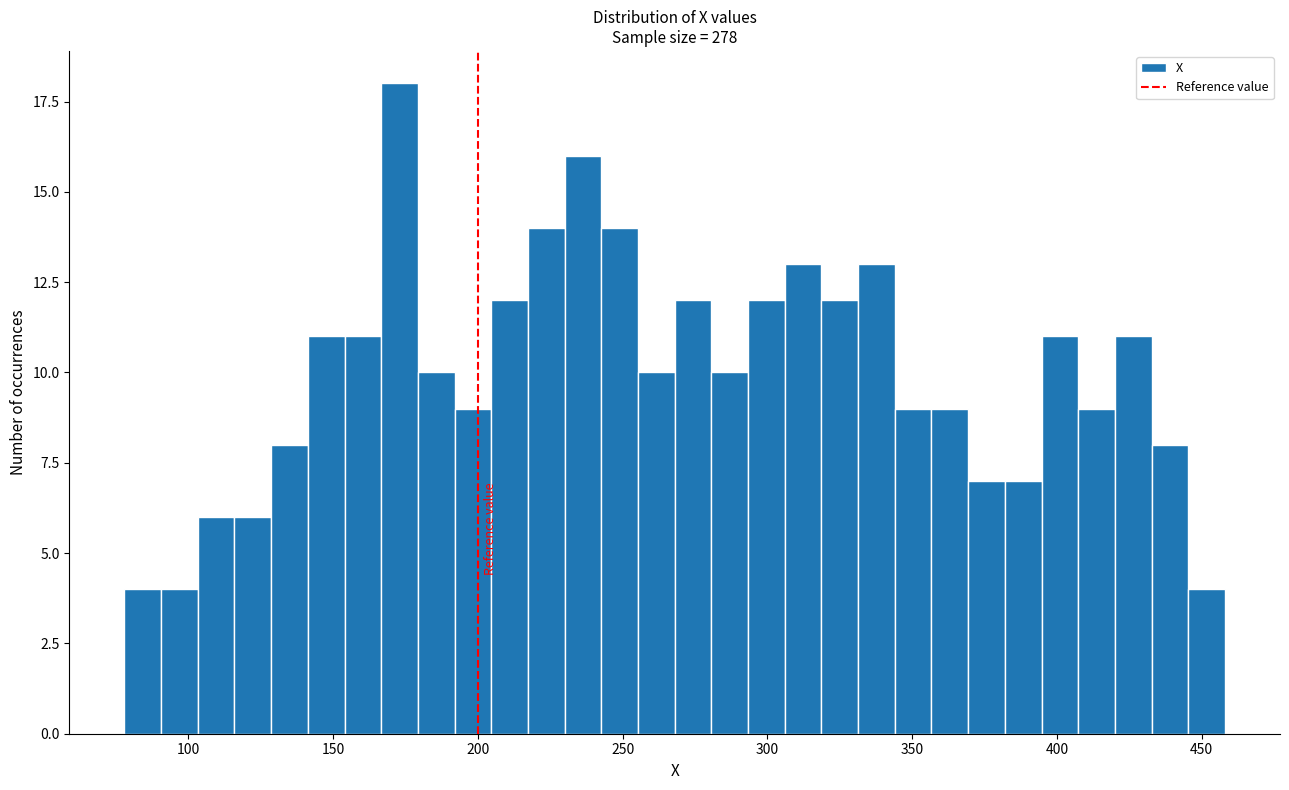

Around what value on the x-axis is the tallest bar? Give the approximate position of its centre, as read against the axis.

175